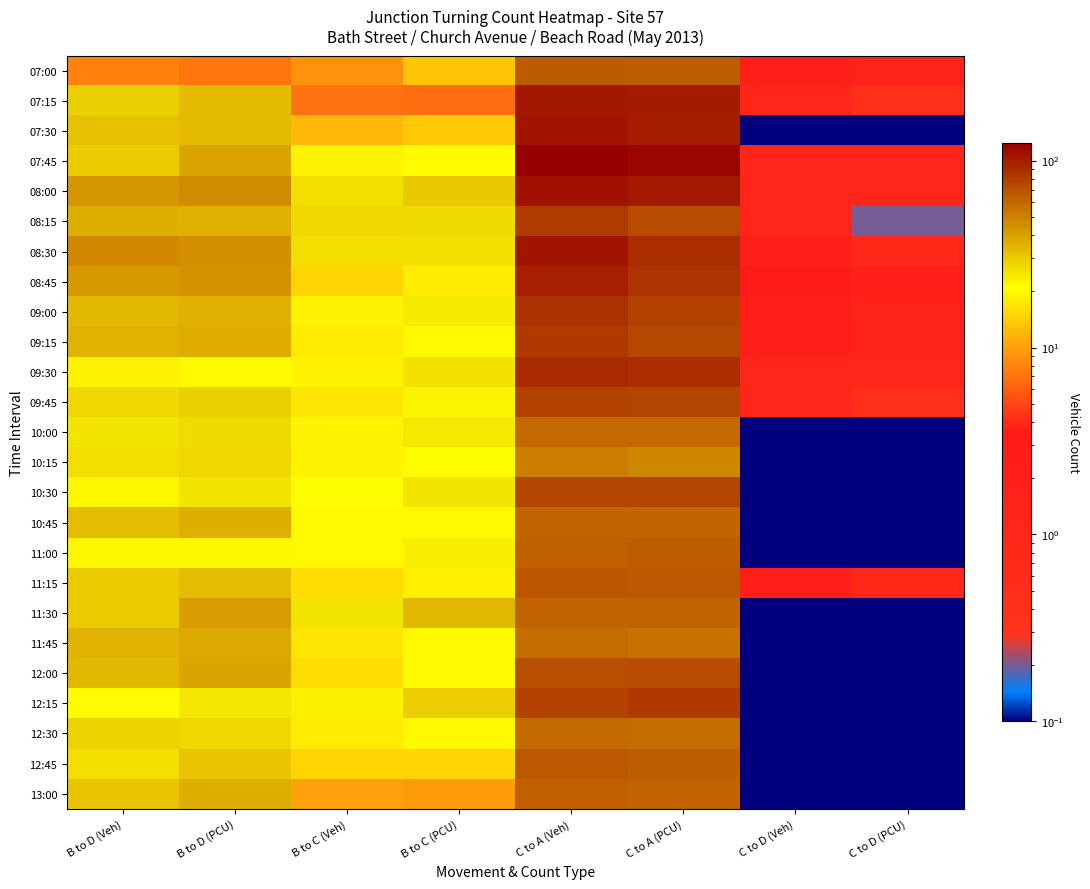

Reading left to right, list all the values displayed in this chart.

07:00: B to D (Veh)=8.0	B to D (PCU)=7.2	B to C (Veh)=9.0	B to C (PCU)=13.4	C to A (Veh)=65.0	C to A (PCU)=64.2	C to D (Veh)=2.0	C to D (PCU)=1.4
07:15: B to D (Veh)=29.0	B to D (PCU)=33.4	B to C (Veh)=7.0	B to C (PCU)=6.7	C to A (Veh)=104.0	C to A (PCU)=101.6	C to D (Veh)=1.0	C to D (PCU)=0.4
07:30: B to D (Veh)=32.0	B to D (PCU)=33.2	B to C (Veh)=12.0	B to C (PCU)=13.8	C to A (Veh)=106.0	C to A (PCU)=100.6	C to D (Veh)=0.0	C to D (PCU)=0.0
07:45: B to D (Veh)=30.0	B to D (PCU)=38.8	B to C (Veh)=19.0	B to C (PCU)=20.4	C to A (Veh)=124.0	C to A (PCU)=117.8	C to D (Veh)=1.0	C to D (PCU)=1.0
08:00: B to D (Veh)=43.0	B to D (PCU)=46.1	B to C (Veh)=26.0	B to C (PCU)=30.4	C to A (Veh)=109.0	C to A (PCU)=103.2	C to D (Veh)=1.0	C to D (PCU)=1.0
08:15: B to D (Veh)=36.0	B to D (PCU)=35.9	B to C (Veh)=27.0	B to C (PCU)=26.7	C to A (Veh)=81.0	C to A (PCU)=72.2	C to D (Veh)=1.0	C to D (PCU)=0.2
08:30: B to D (Veh)=47.0	B to D (PCU)=44.3	B to C (Veh)=26.0	B to C (PCU)=25.4	C to A (Veh)=106.0	C to A (PCU)=89.3	C to D (Veh)=2.0	C to D (PCU)=0.8
08:45: B to D (Veh)=42.0	B to D (PCU)=44.2	B to C (Veh)=15.0	B to C (PCU)=18.1	C to A (Veh)=98.0	C to A (PCU)=86.2	C to D (Veh)=3.0	C to D (PCU)=1.6
09:00: B to D (Veh)=34.0	B to D (PCU)=35.8	B to C (Veh)=19.0	B to C (PCU)=23.8	C to A (Veh)=87.0	C to A (PCU)=77.3	C to D (Veh)=2.0	C to D (PCU)=1.4
09:15: B to D (Veh)=35.0	B to D (PCU)=36.7	B to C (Veh)=18.0	B to C (PCU)=20.0	C to A (Veh)=82.0	C to A (PCU)=73.4	C to D (Veh)=2.0	C to D (PCU)=1.2
09:30: B to D (Veh)=19.0	B to D (PCU)=20.0	B to C (Veh)=19.0	B to C (PCU)=25.5	C to A (Veh)=92.0	C to A (PCU)=89.0	C to D (Veh)=1.0	C to D (PCU)=1.0
09:45: B to D (Veh)=27.0	B to D (PCU)=28.7	B to C (Veh)=17.0	B to C (PCU)=22.2	C to A (Veh)=78.0	C to A (PCU)=75.6	C to D (Veh)=1.0	C to D (PCU)=0.4
10:00: B to D (Veh)=25.0	B to D (PCU)=26.8	B to C (Veh)=19.0	B to C (PCU)=24.2	C to A (Veh)=59.0	C to A (PCU)=59.0	C to D (Veh)=0.0	C to D (PCU)=0.0
10:15: B to D (Veh)=26.0	B to D (PCU)=27.5	B to C (Veh)=19.0	B to C (PCU)=21.0	C to A (Veh)=51.0	C to A (PCU)=48.0	C to D (Veh)=0.0	C to D (PCU)=0.0
10:30: B to D (Veh)=22.0	B to D (PCU)=24.7	B to C (Veh)=21.0	B to C (PCU)=24.9	C to A (Veh)=76.0	C to A (PCU)=76.2	C to D (Veh)=0.0	C to D (PCU)=0.0
10:45: B to D (Veh)=33.0	B to D (PCU)=36.1	B to C (Veh)=20.0	B to C (PCU)=20.0	C to A (Veh)=61.0	C to A (PCU)=60.3	C to D (Veh)=0.0	C to D (PCU)=0.0
11:00: B to D (Veh)=22.0	B to D (PCU)=21.9	B to C (Veh)=20.0	B to C (PCU)=23.1	C to A (Veh)=62.0	C to A (PCU)=63.6	C to D (Veh)=0.0	C to D (PCU)=0.0
11:15: B to D (Veh)=30.0	B to D (PCU)=32.8	B to C (Veh)=16.0	B to C (PCU)=18.6	C to A (Veh)=67.0	C to A (PCU)=65.4	C to D (Veh)=2.0	C to D (PCU)=0.8
11:30: B to D (Veh)=30.0	B to D (PCU)=40.9	B to C (Veh)=25.0	B to C (PCU)=34.1	C to A (Veh)=61.0	C to A (PCU)=61.4	C to D (Veh)=0.0	C to D (PCU)=0.0
11:45: B to D (Veh)=35.0	B to D (PCU)=37.8	B to C (Veh)=17.0	B to C (PCU)=19.8	C to A (Veh)=57.0	C to A (PCU)=55.6	C to D (Veh)=0.0	C to D (PCU)=0.0
12:00: B to D (Veh)=34.0	B to D (PCU)=38.9	B to C (Veh)=16.0	B to C (PCU)=20.1	C to A (Veh)=71.0	C to A (PCU)=72.3	C to D (Veh)=0.0	C to D (PCU)=0.0
12:15: B to D (Veh)=21.0	B to D (PCU)=24.6	B to C (Veh)=23.0	B to C (PCU)=29.2	C to A (Veh)=77.0	C to A (PCU)=82.0	C to D (Veh)=0.0	C to D (PCU)=0.0
12:30: B to D (Veh)=28.0	B to D (PCU)=27.2	B to C (Veh)=18.0	B to C (PCU)=20.0	C to A (Veh)=58.0	C to A (PCU)=57.4	C to D (Veh)=0.0	C to D (PCU)=0.0
12:45: B to D (Veh)=26.0	B to D (PCU)=31.2	B to C (Veh)=15.0	B to C (PCU)=15.0	C to A (Veh)=66.0	C to A (PCU)=64.4	C to D (Veh)=0.0	C to D (PCU)=0.0
13:00: B to D (Veh)=31.0	B to D (PCU)=36.4	B to C (Veh)=10.0	B to C (PCU)=9.7	C to A (Veh)=63.0	C to A (PCU)=61.6	C to D (Veh)=0.0	C to D (PCU)=0.0